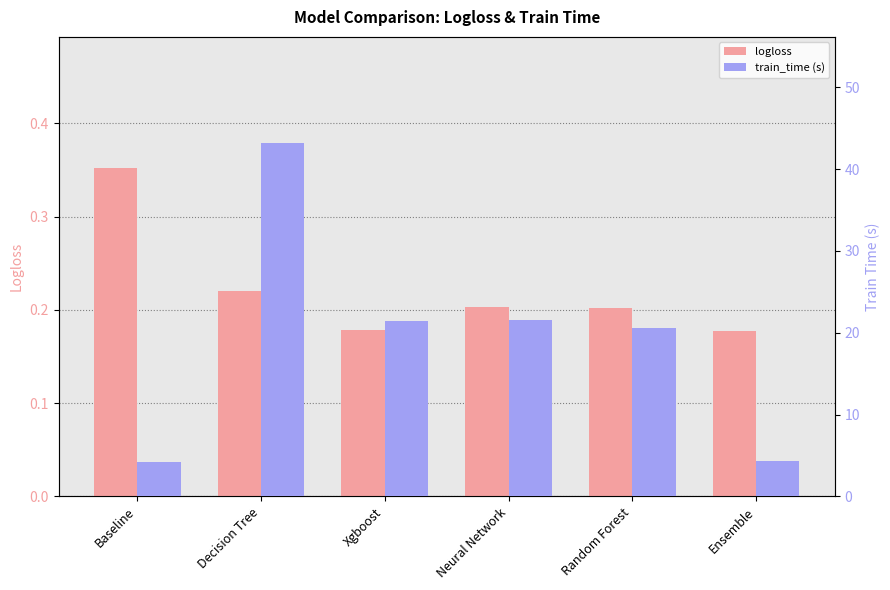

Reading left to right, transcribe all the data shown in this chart.

logloss: 0.4	0.2	0.2	0.2	0.2	0.2
train_time (s): 4.2	43.2	21.5	21.6	20.5	4.3